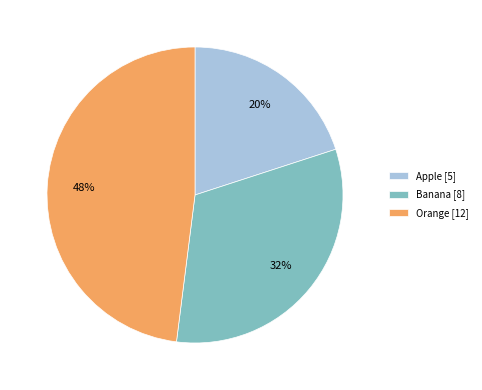

How many slices are in this pie chart?

3